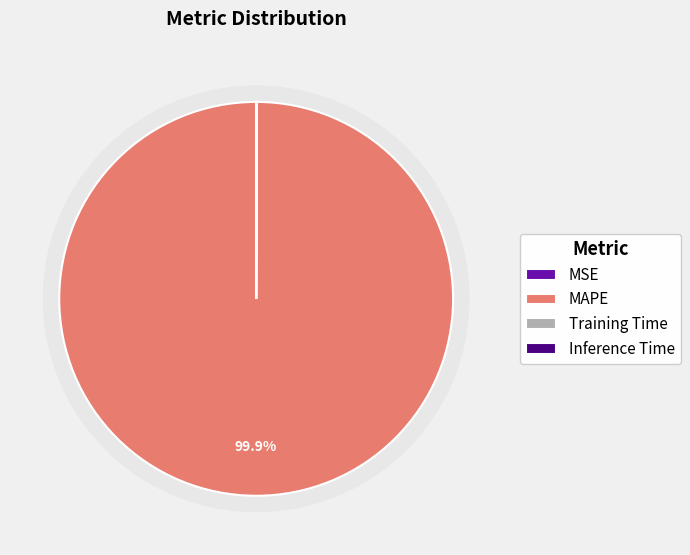

Which category accounts for the majority?

MAPE